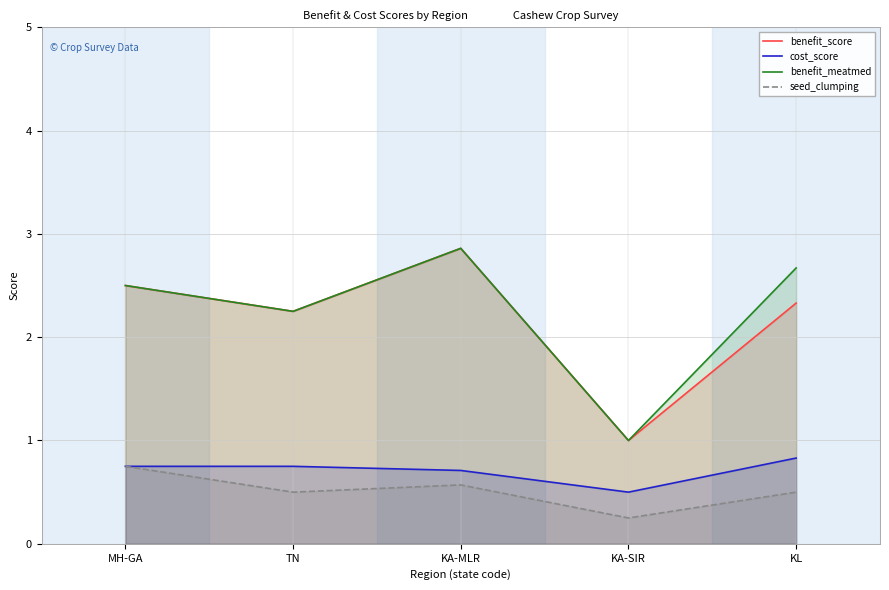

Is the value of cost_score at KA-SIR greater than the value of benefit_meatmed at KL?

No